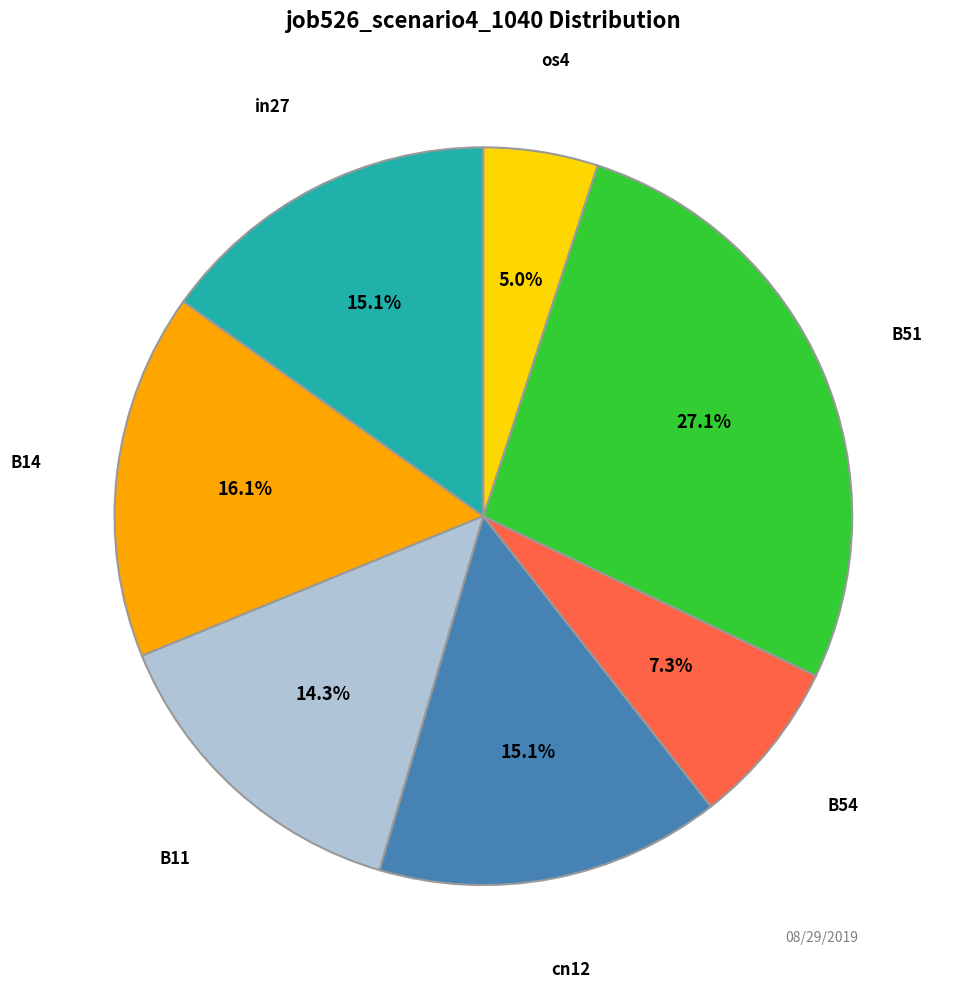

Is there a majority slice in this chart?

No